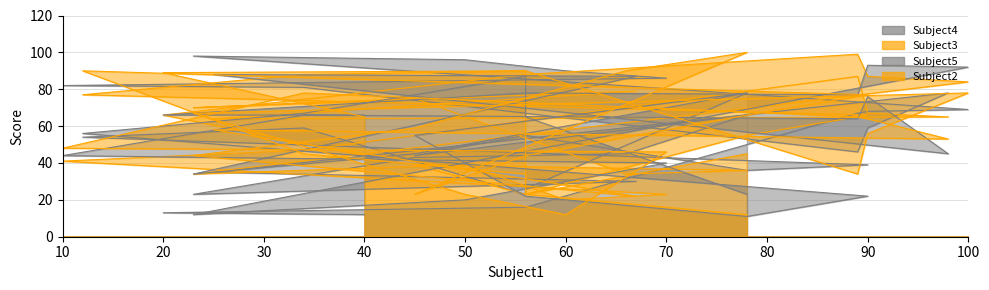

Is it true that Subject5 equals 68 at 10?

False